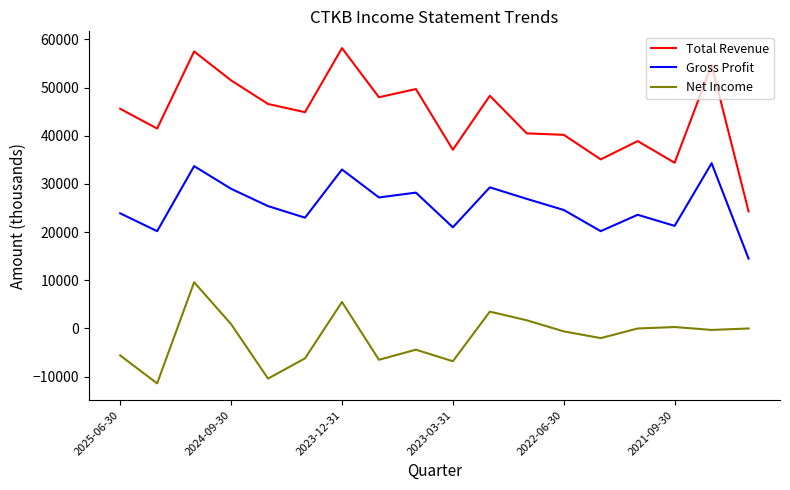

Which series has the widest spread of values?

Total Revenue